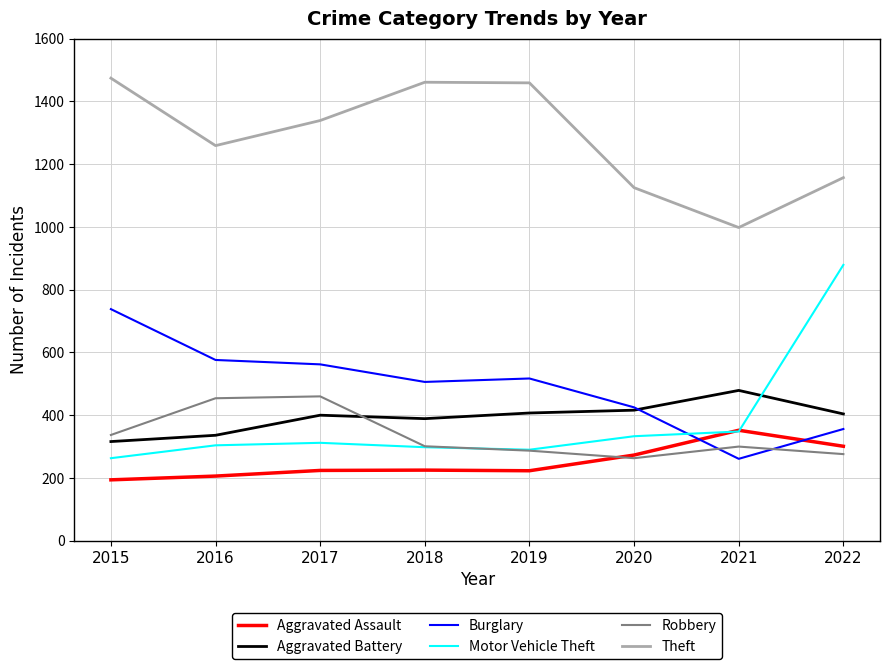

Where does the Burglary series first go above 517?

2015